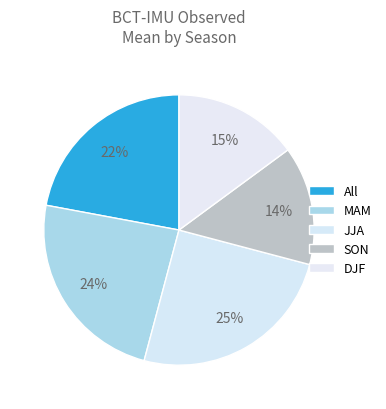

Which category has the smallest portion of the pie?

SON